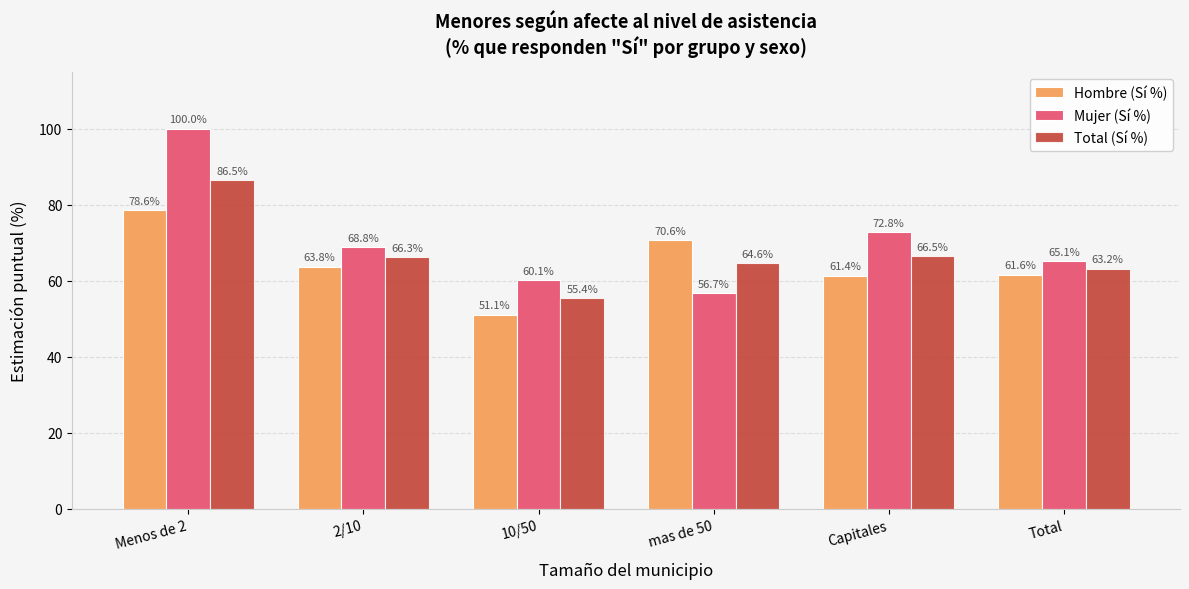

What is the value of the Total (Sí %) bar at the 2nd from the left?

66.3